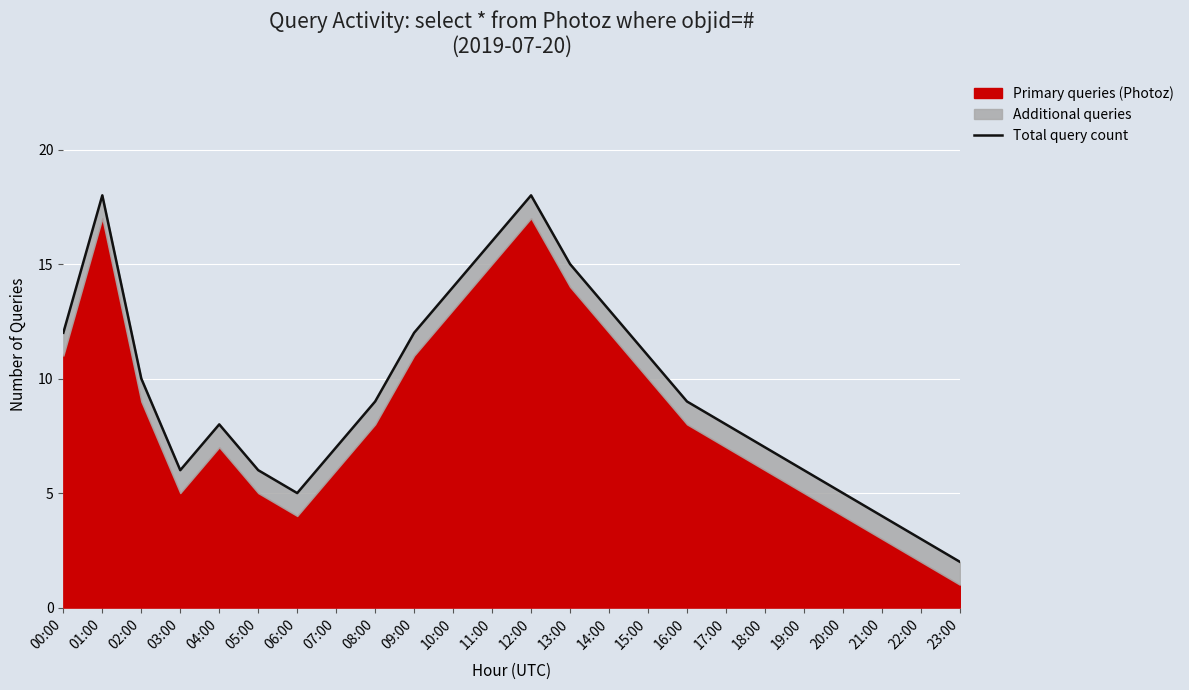

What is the change in value from 00:00 to 08:00?

-3